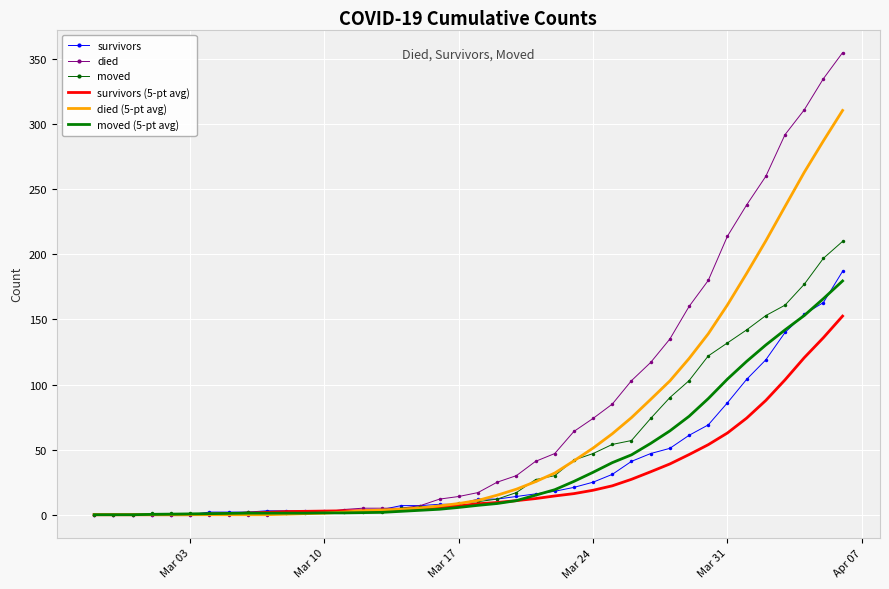

Which series has the widest spread of values?

died